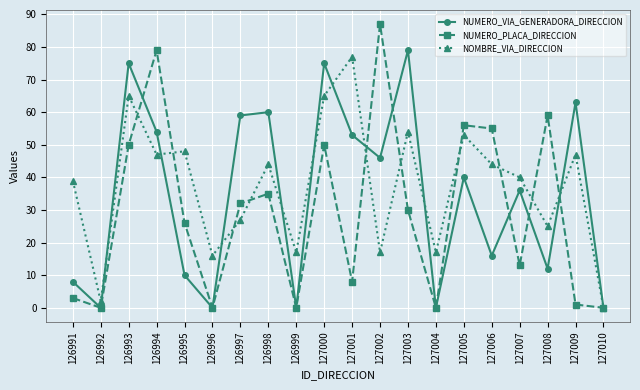

True or false: NOMBRE_VIA_DIRECCION and NUMERO_PLACA_DIRECCION intersect in this chart.

True